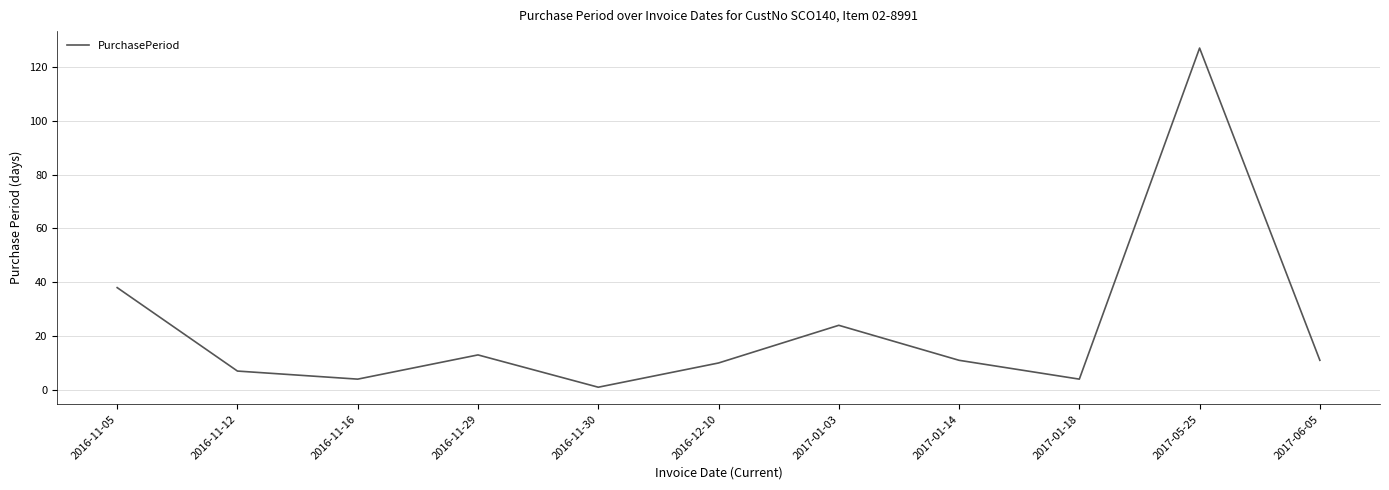

What is the difference between the values at 2016-11-05 and 2016-12-10?

28